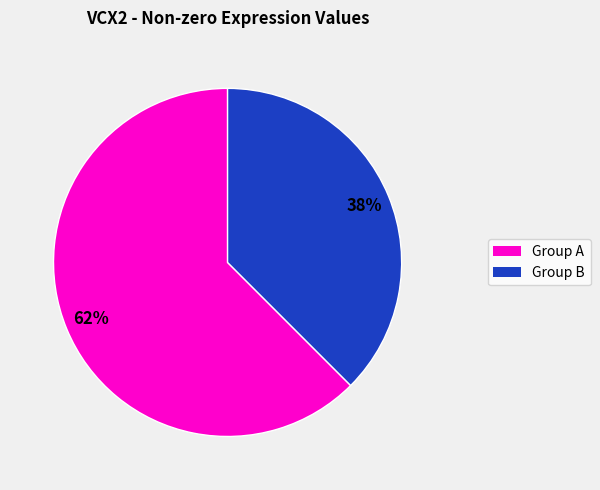

To the nearest percent, what is the average slice percentage?

50%